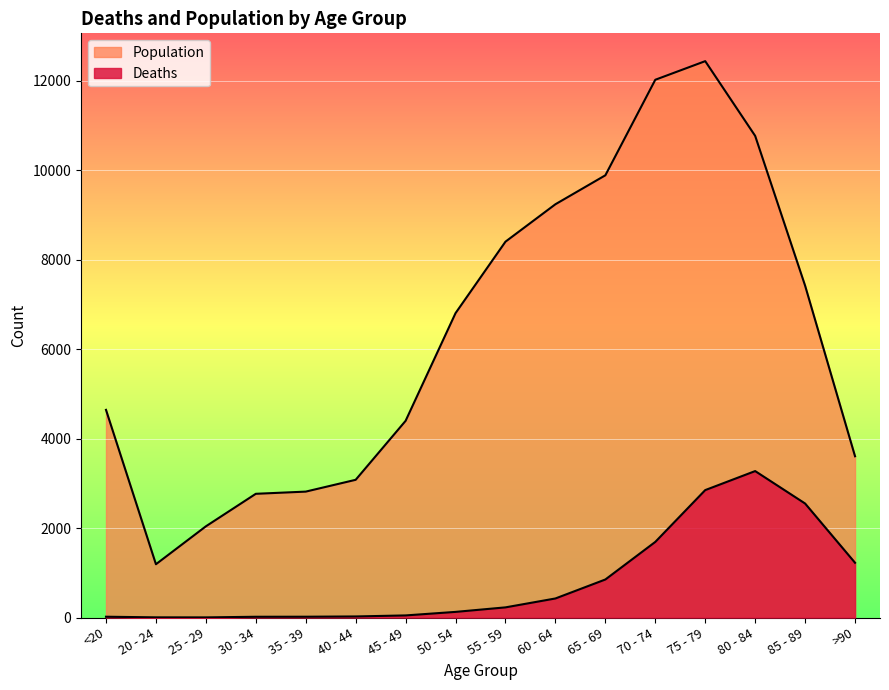

What is the maximum value shown in the chart?

12434